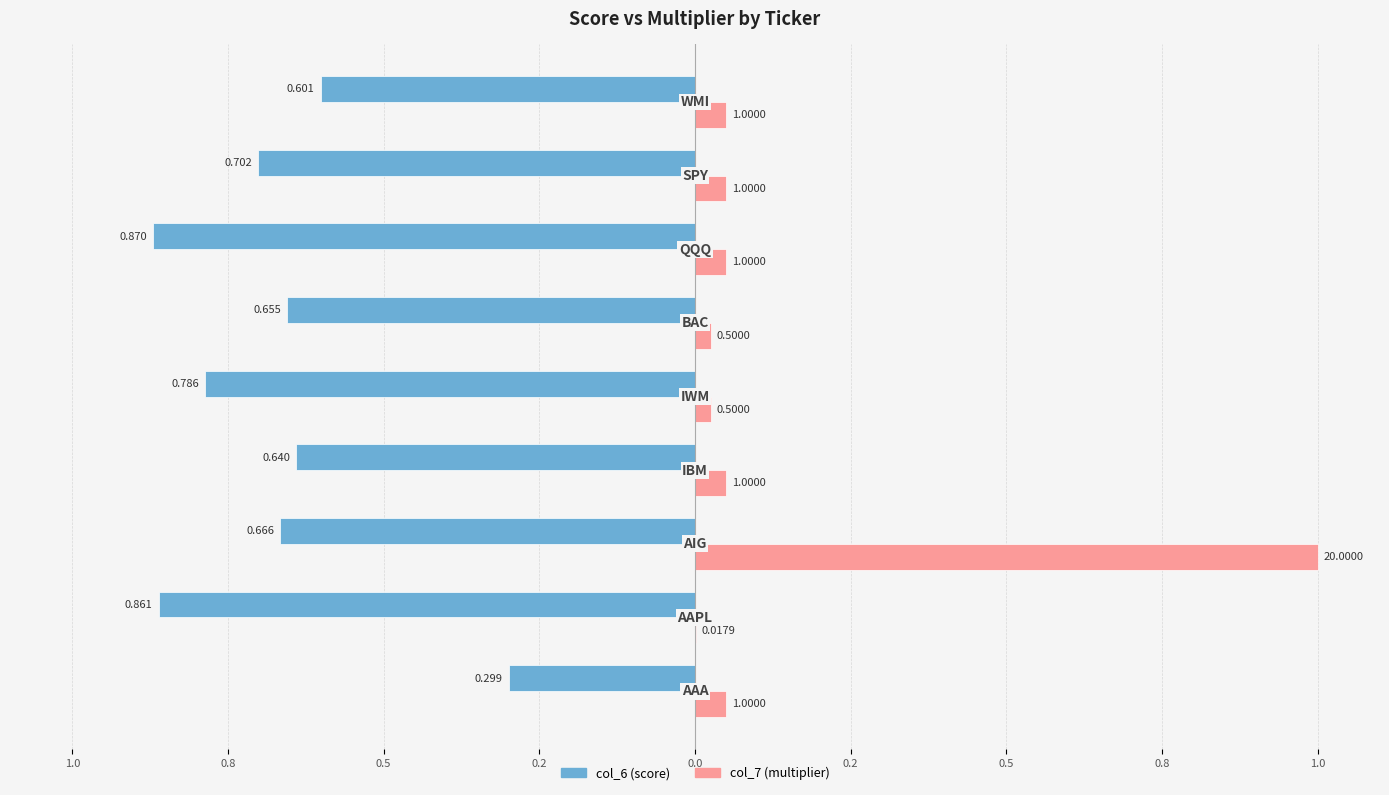

Reading left to right, what are all the values shown in this chart?

col_6 (score): -0.3	-0.9	-0.7	-0.6	-0.8	-0.7	-0.9	-0.7	-0.6
col_7 (multiplier): 0.1	0.0	1.0	0.1	0.0	0.0	0.1	0.1	0.1